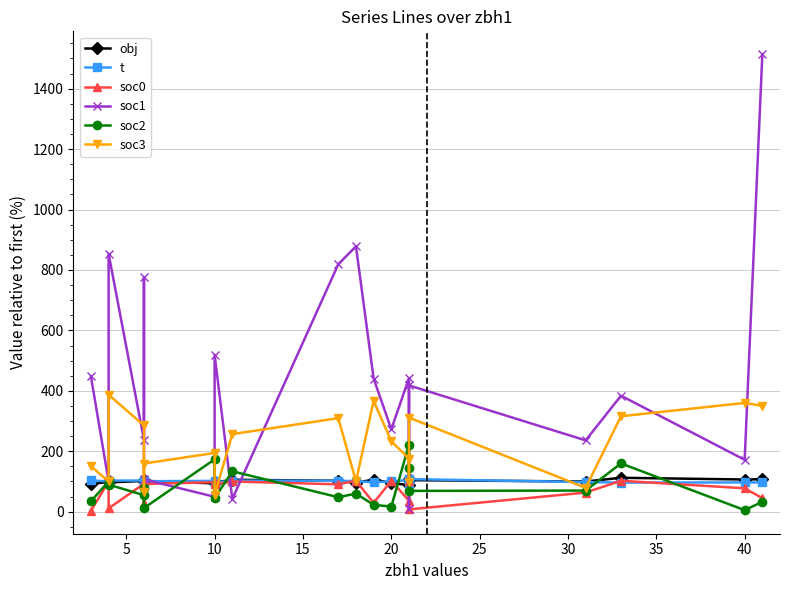

What is the difference between the maximum and second lowest values in the t series?

11.5